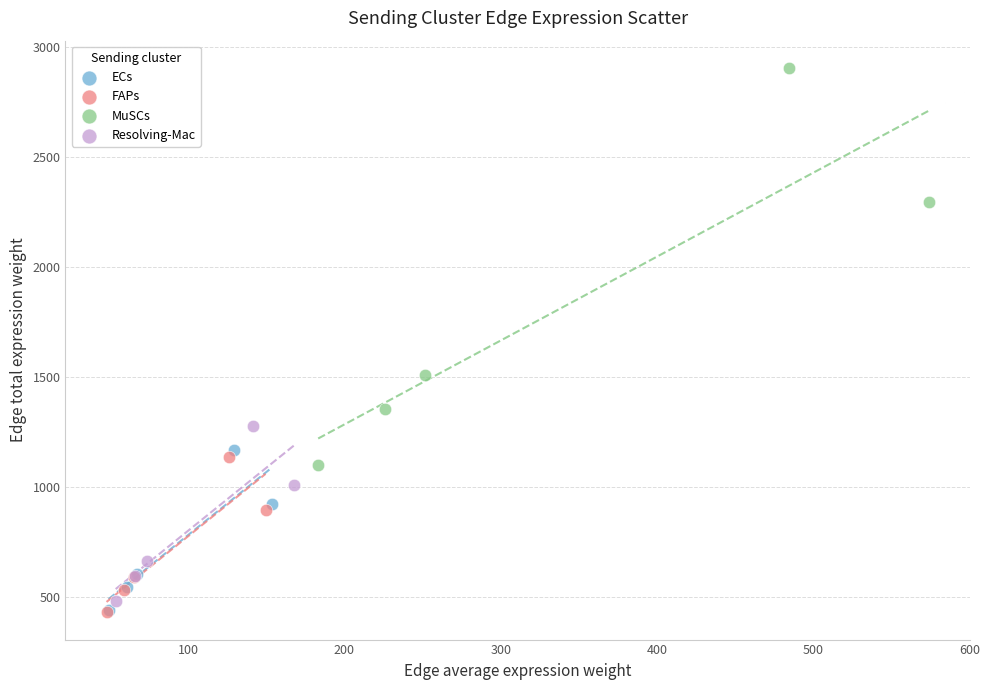

Which series reaches the maximum Y coordinate?

MuSCs